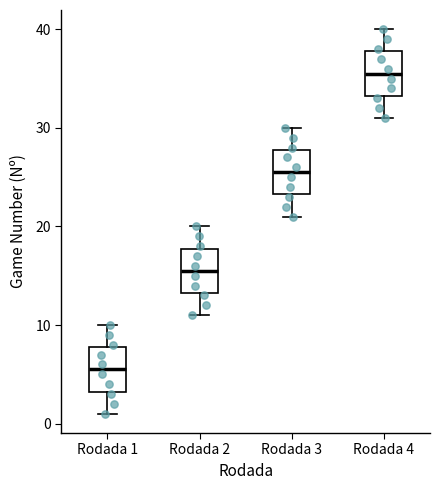

Reading left to right, read every box against the y-axis: the position of its median line, the range the box covers, and the ends of its whiskers. The values are not printed on the chart, so give them approximately, as read against the axis.

Rodada 1: median 6, box 3 to 8, whiskers 1 to 10
Rodada 2: median 16, box 13 to 18, whiskers 11 to 20
Rodada 3: median 26, box 23 to 28, whiskers 21 to 30
Rodada 4: median 36, box 33 to 38, whiskers 31 to 40